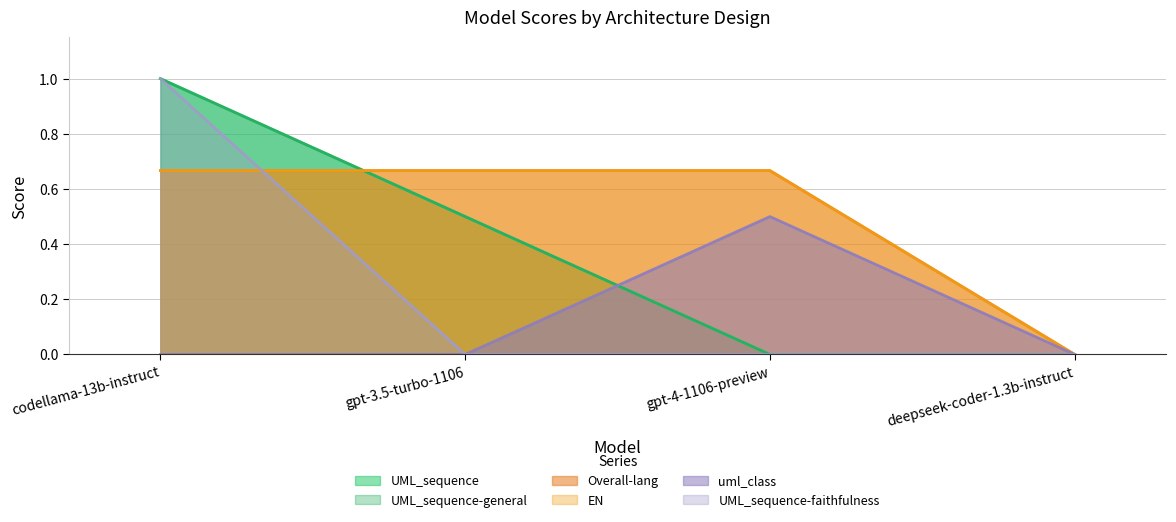

How many lines are shown in the chart?

6